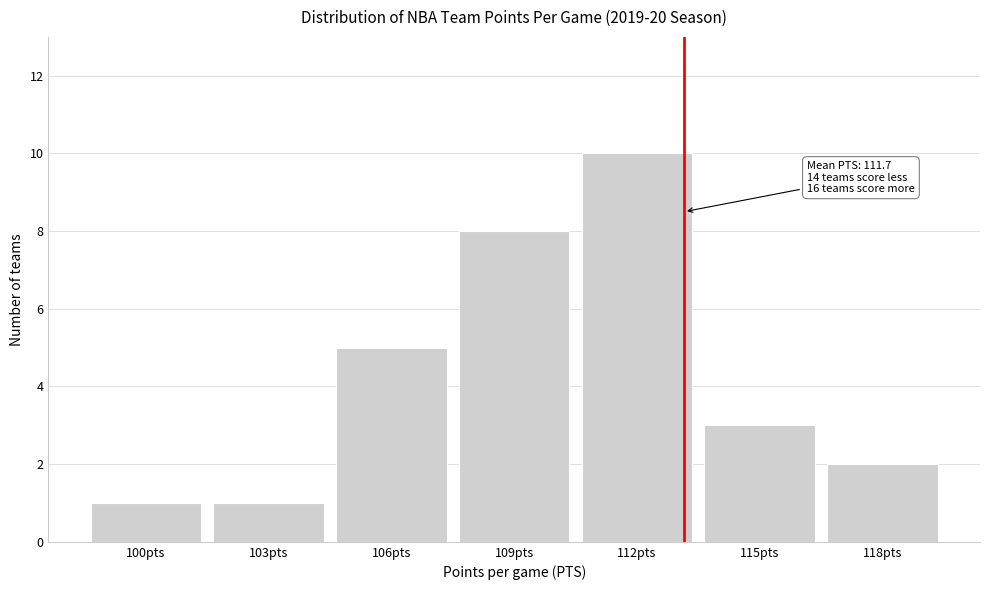

Reading right to left, extract all data points from this chart.

2	3	10	8	5	1	1